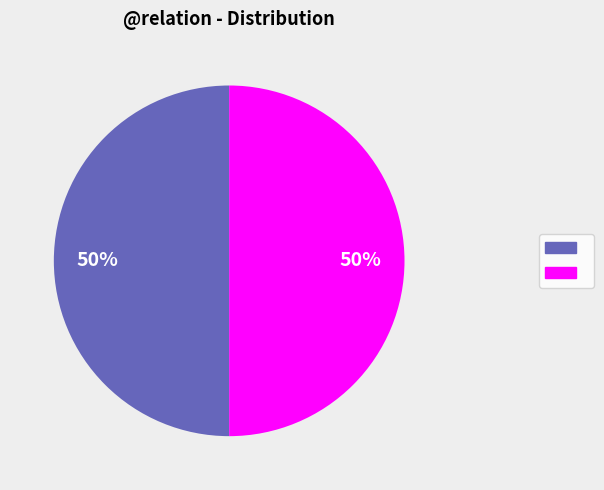

To the nearest percent, what is the average slice percentage?

50%